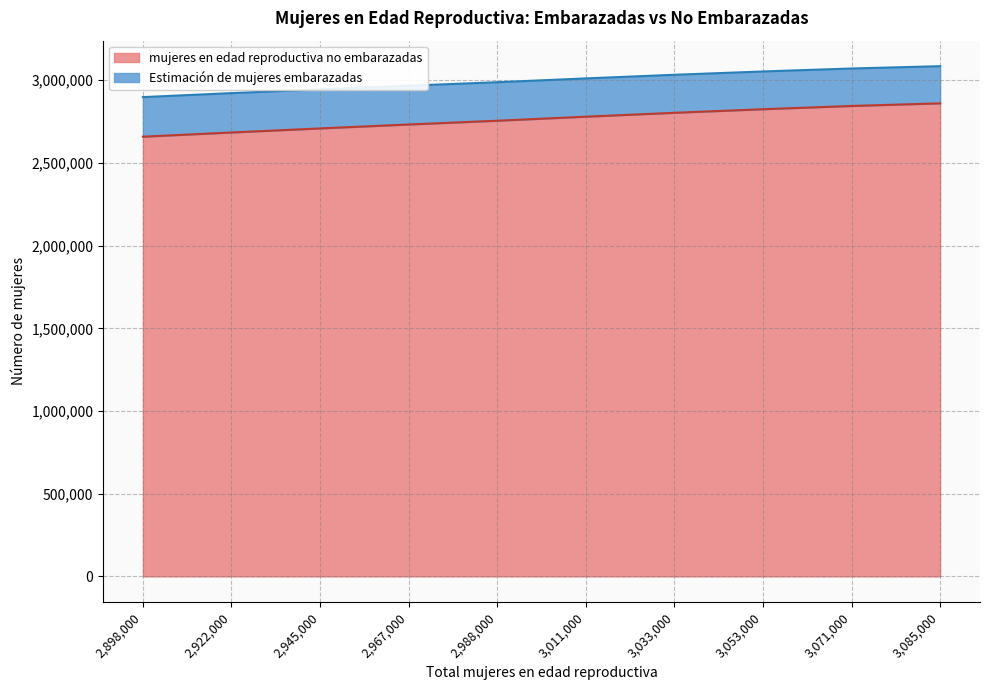

Does the chart display data point markers on the line(s)?

No